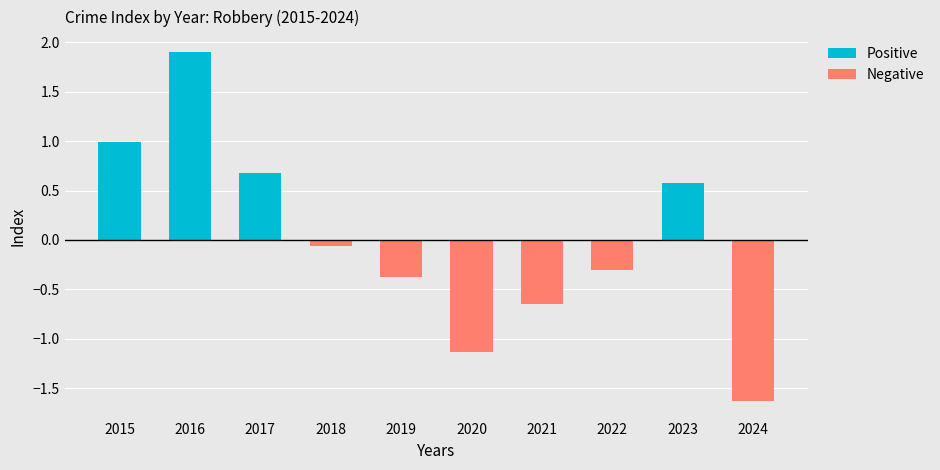

The Negative series shows -0.4 at 2022. True or false?

False